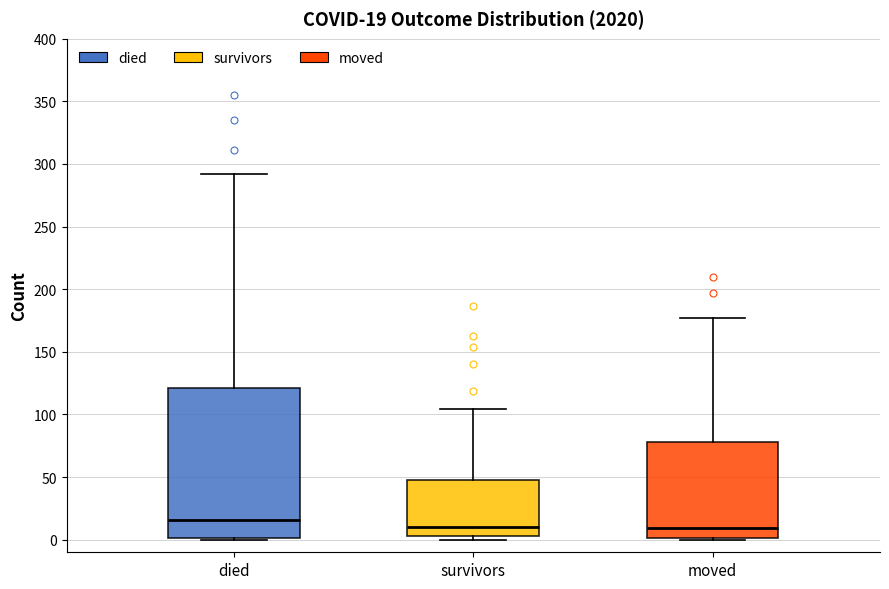

Which box is the tallest, from its lower edge to its upper edge?

died